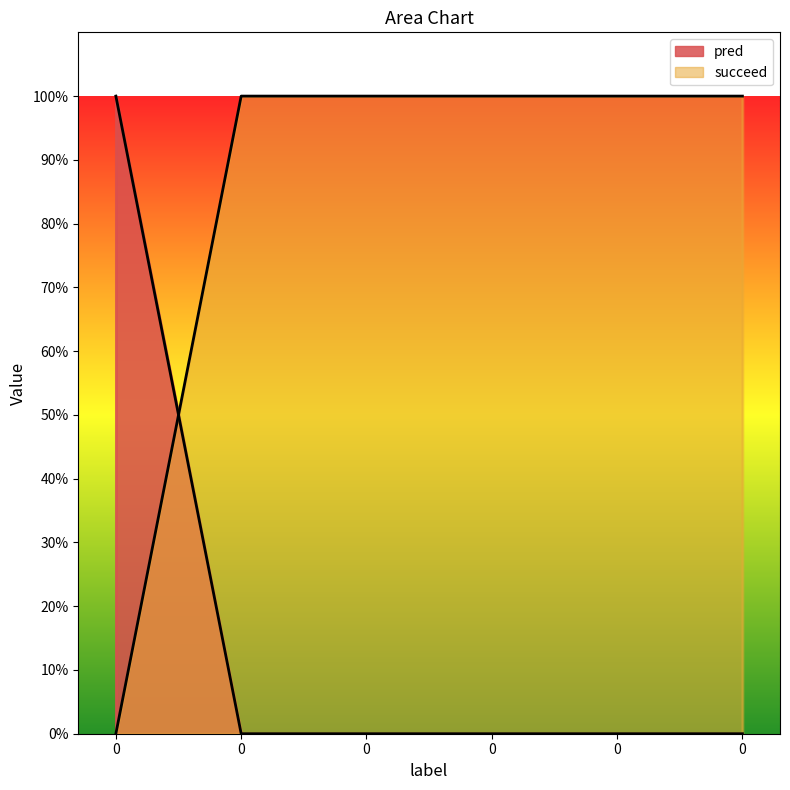

How many values in the succeed series are below 1?

1